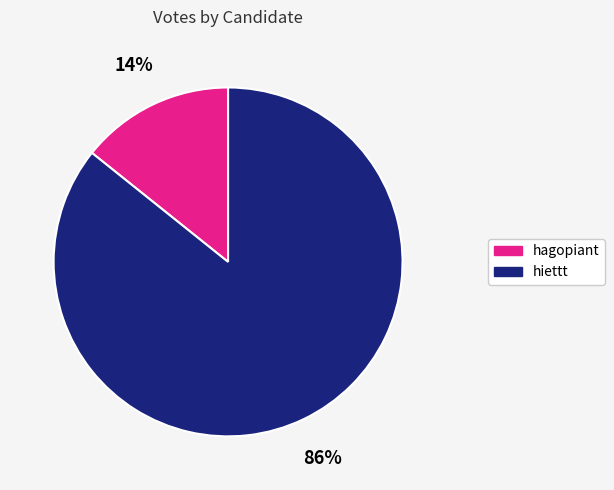

Is hagopiant the majority of the pie?

No